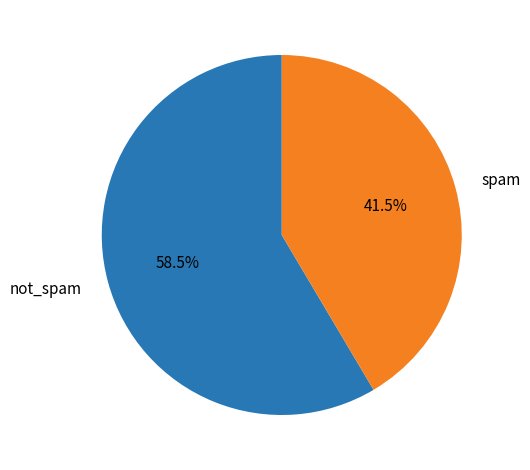

What is the ratio of the value at spam to the value at not_spam?

0.7